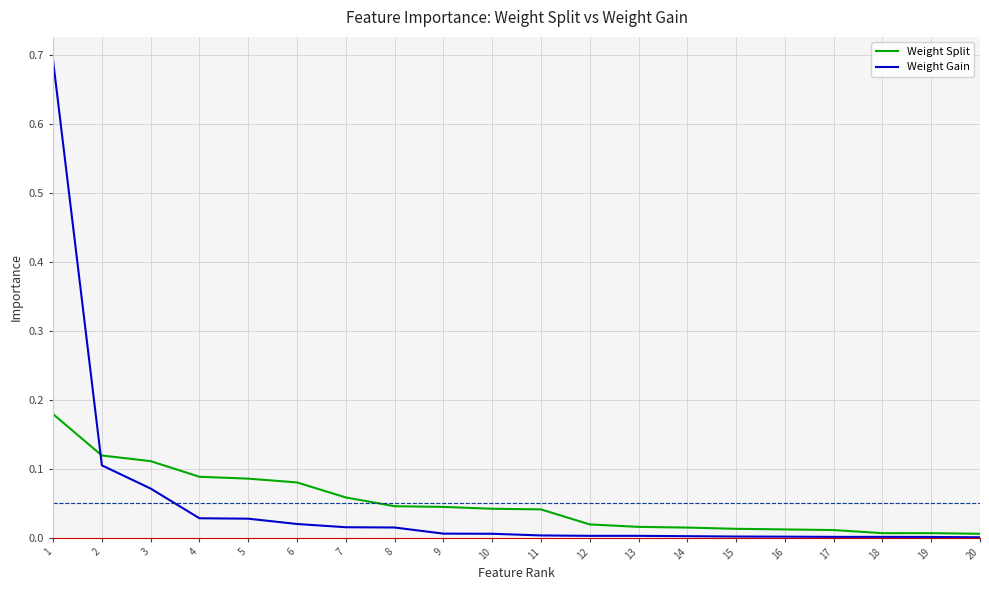

At how many categories does at least one series exceed 0?

20